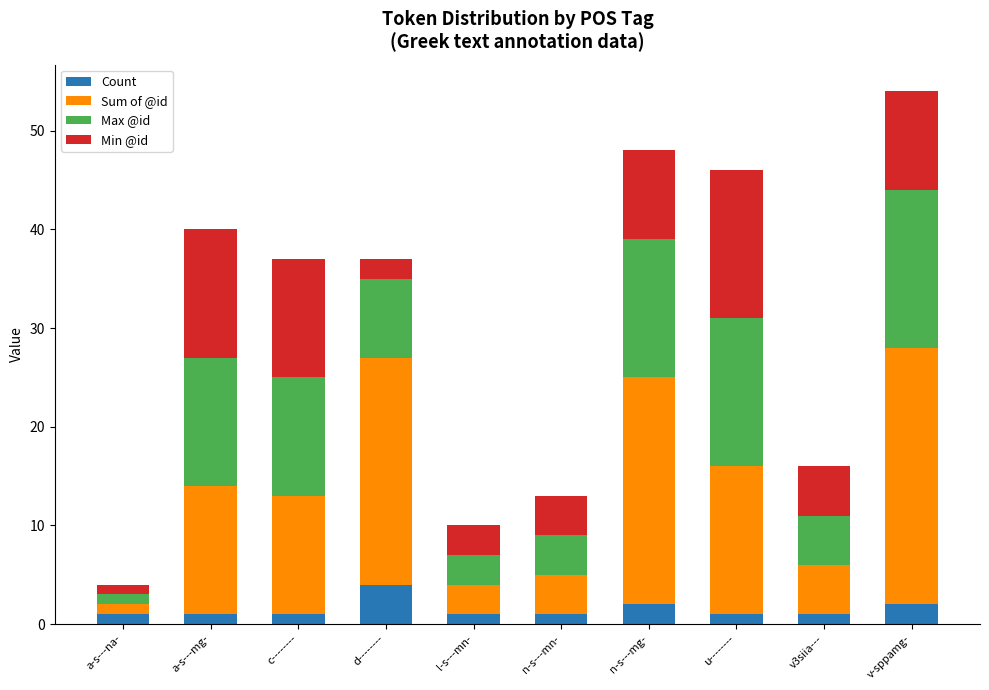

What is the total value across all series at d--------?

37